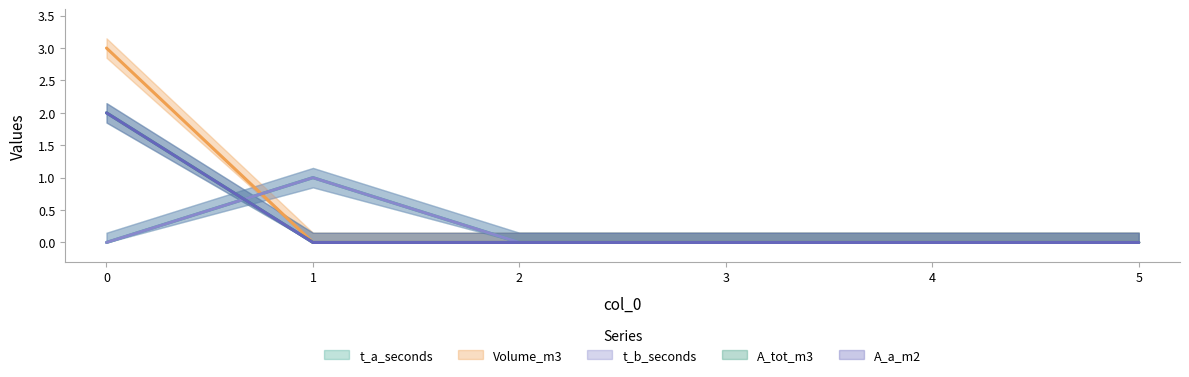

Reading left to right, extract all data points from this chart.

t_a_seconds: 0=0	1=1	2=0	3=0	4=0	5=0
Volume_m3: 0=3	1=0	2=0	3=0	4=0	5=0
t_b_seconds: 0=0	1=1	2=0	3=0	4=0	5=0
A_tot_m3: 0=2	1=0	2=0	3=0	4=0	5=0
A_a_m2: 0=2	1=0	2=0	3=0	4=0	5=0